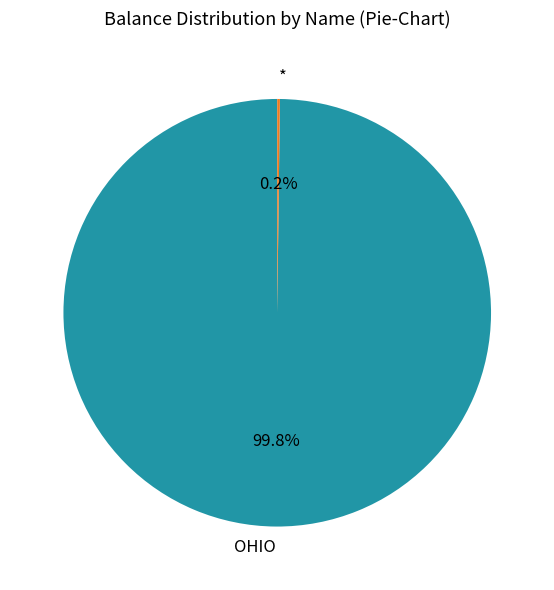

How much of the chart is everything except OHIO?

0.2%